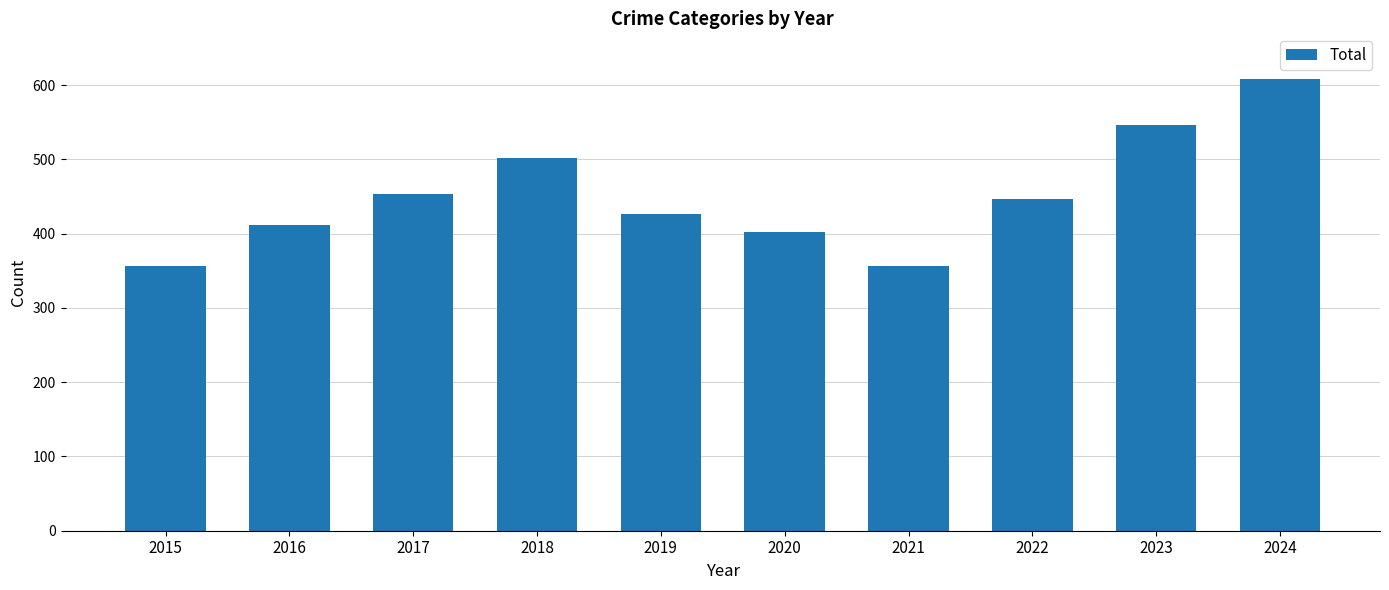

Where is the data nearest to the value 482?

2018